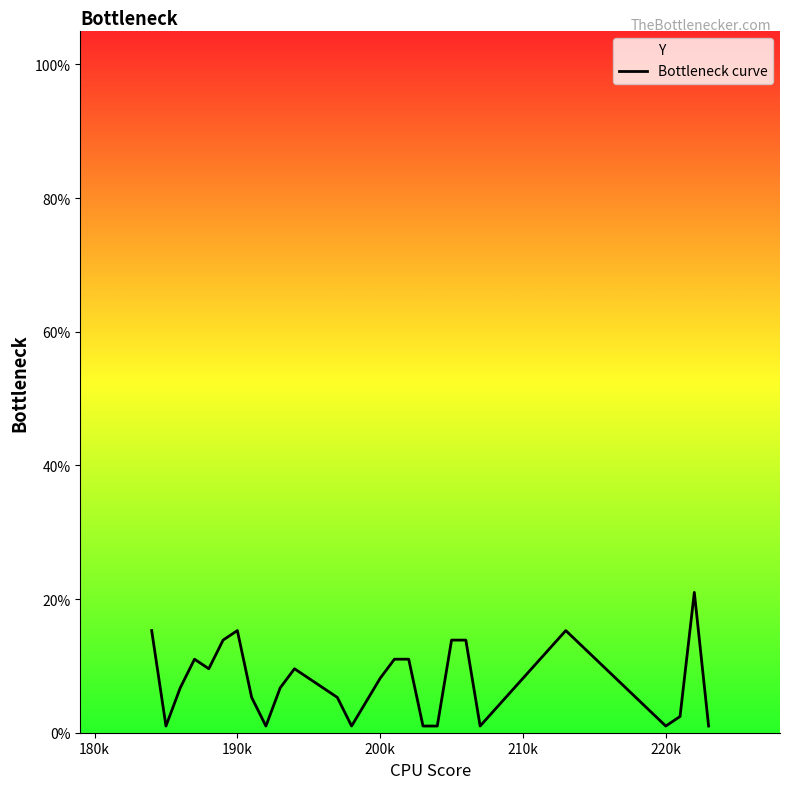

What is the greatest value displayed?

21.0